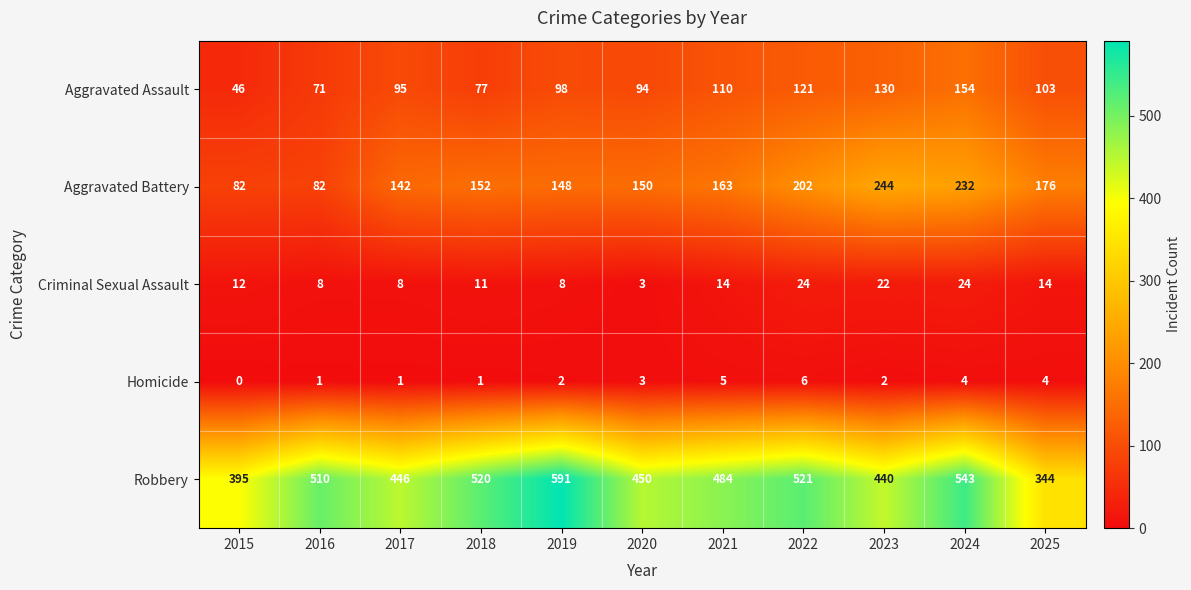

Rank the series by their maximum value, from lowest to highest.

Homicide, Criminal Sexual Assault, Aggravated Assault, Aggravated Battery, Robbery